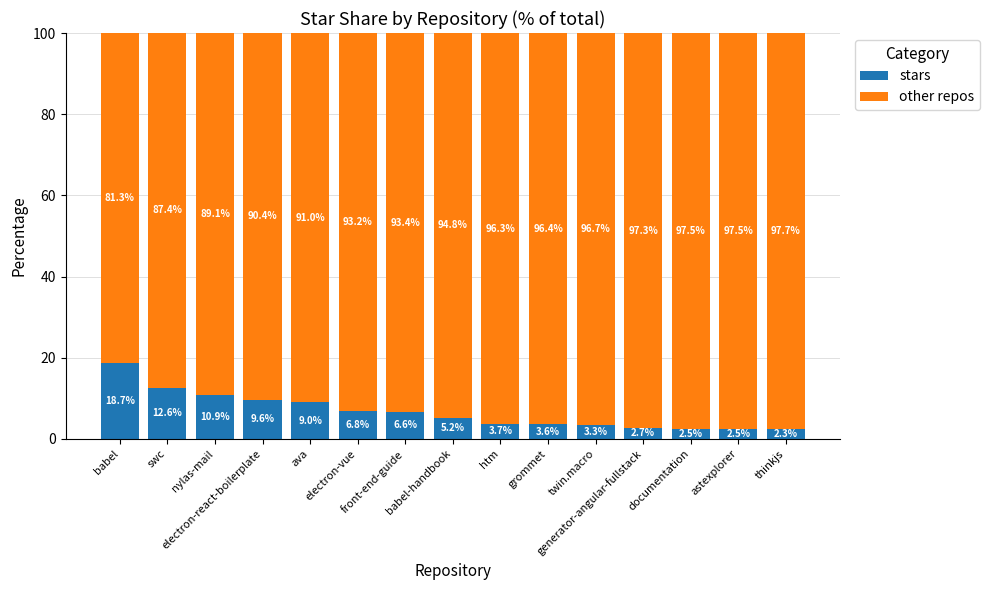

What is the sum of all stars values?

100.0